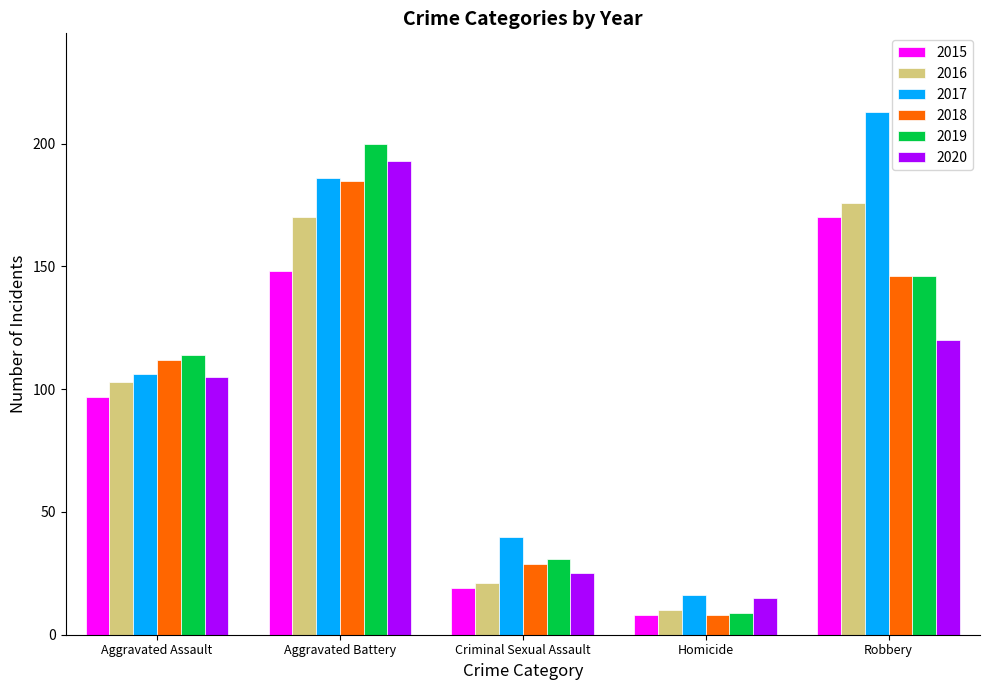

How many data points in 2017 are less than 106?

2